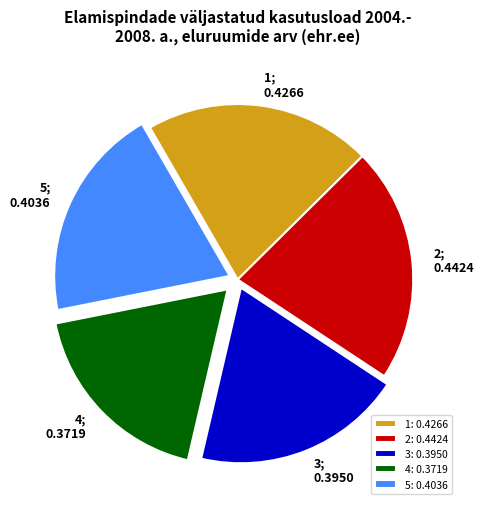

Does 1 account for over 50% of the chart?

No